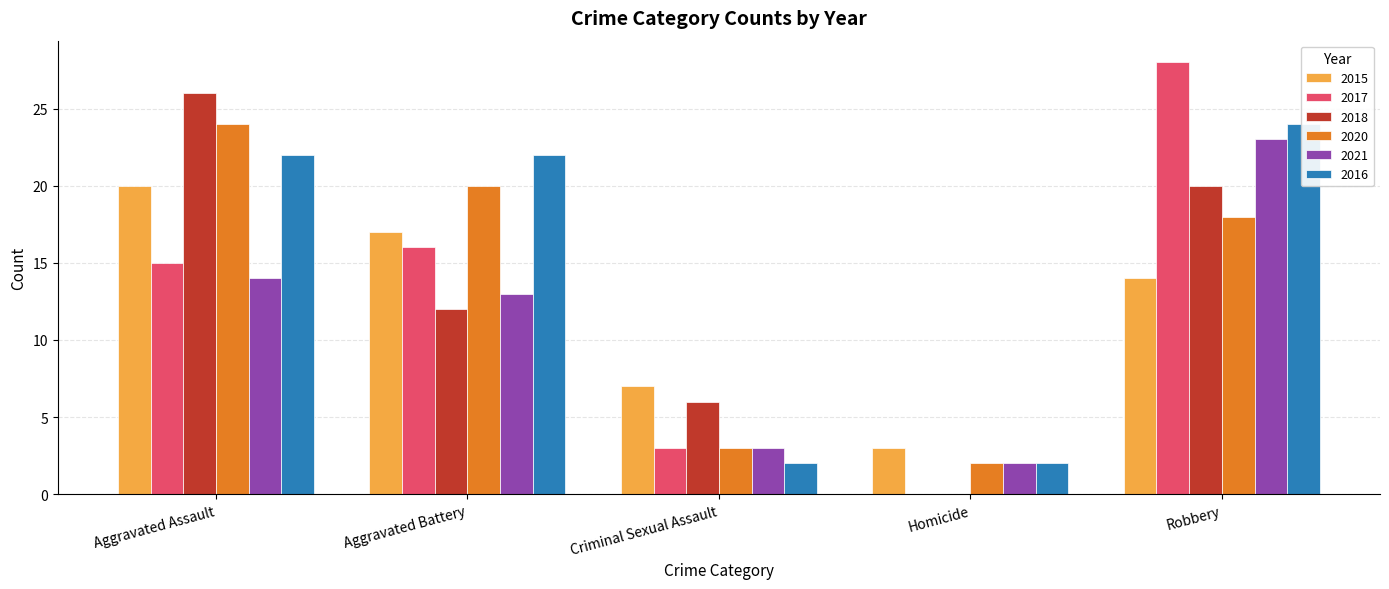

At which label does 2015 first exceed 14?

Aggravated Assault